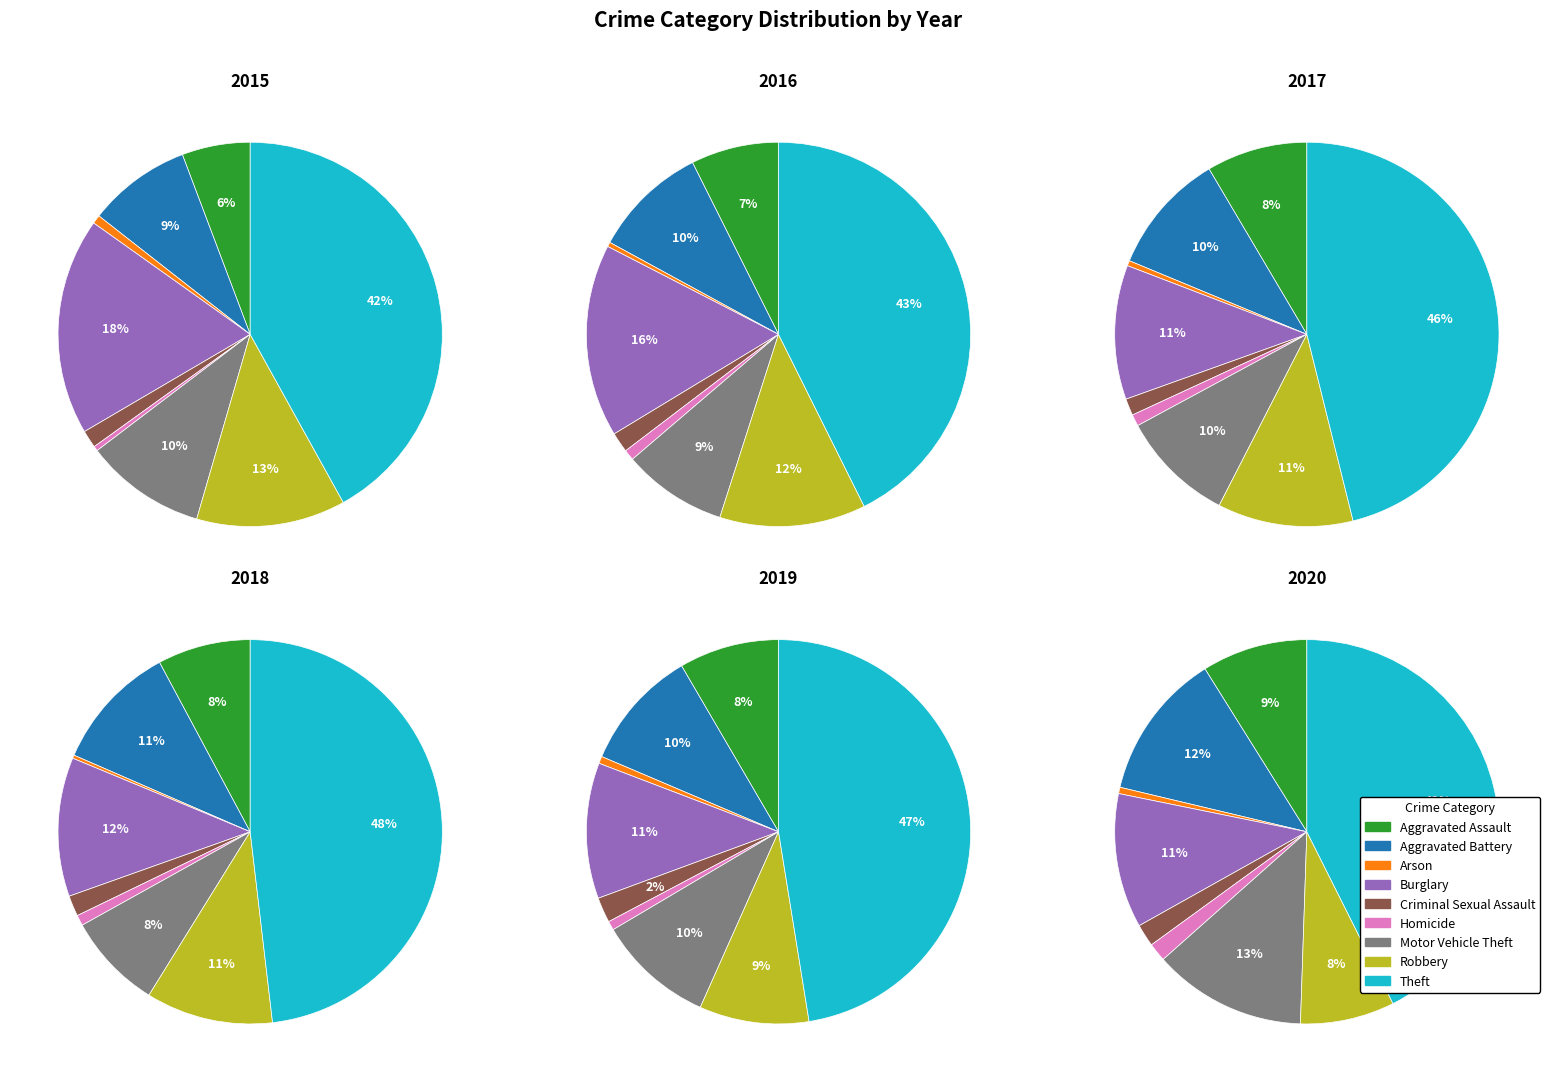

Count the number of slices in the pie.

9